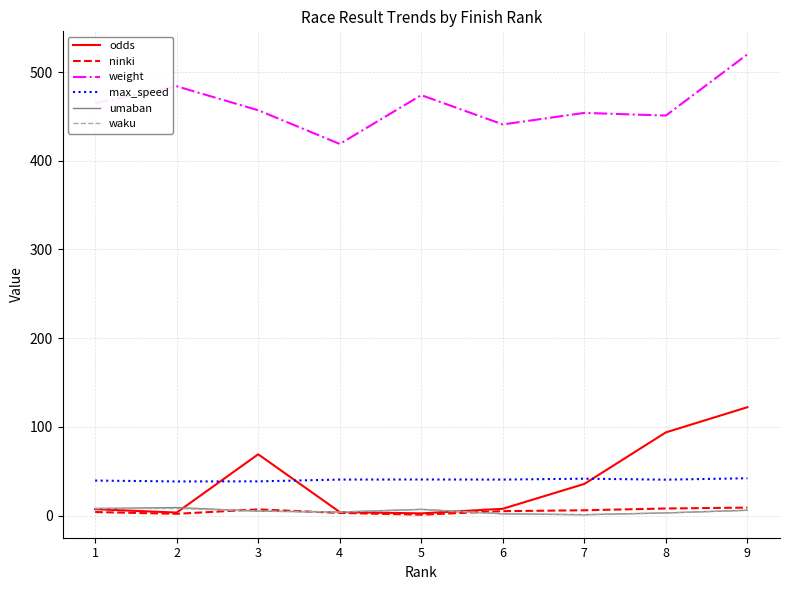

Which series changed the most between 1 and 3?

odds